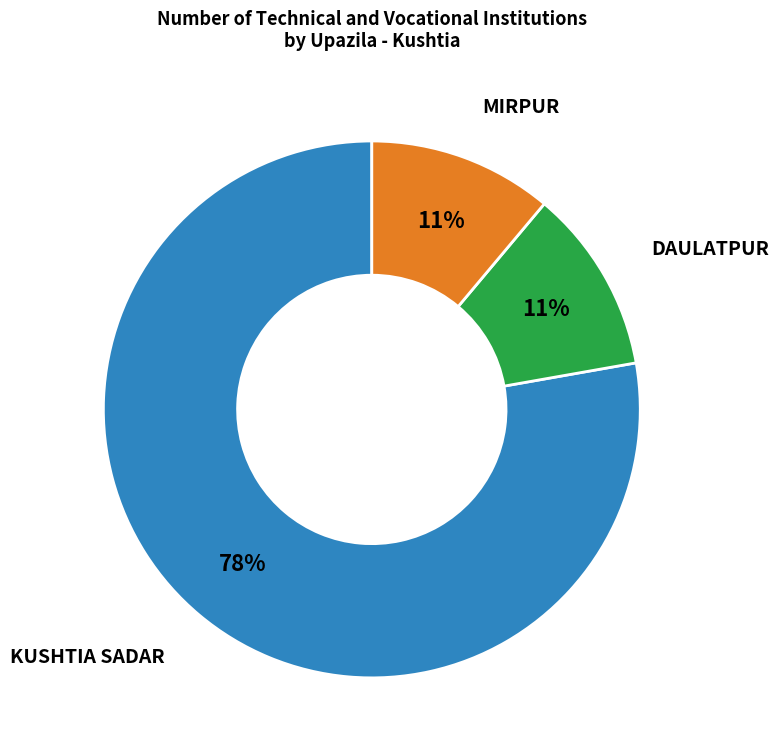

Does any single category account for the majority?

Yes